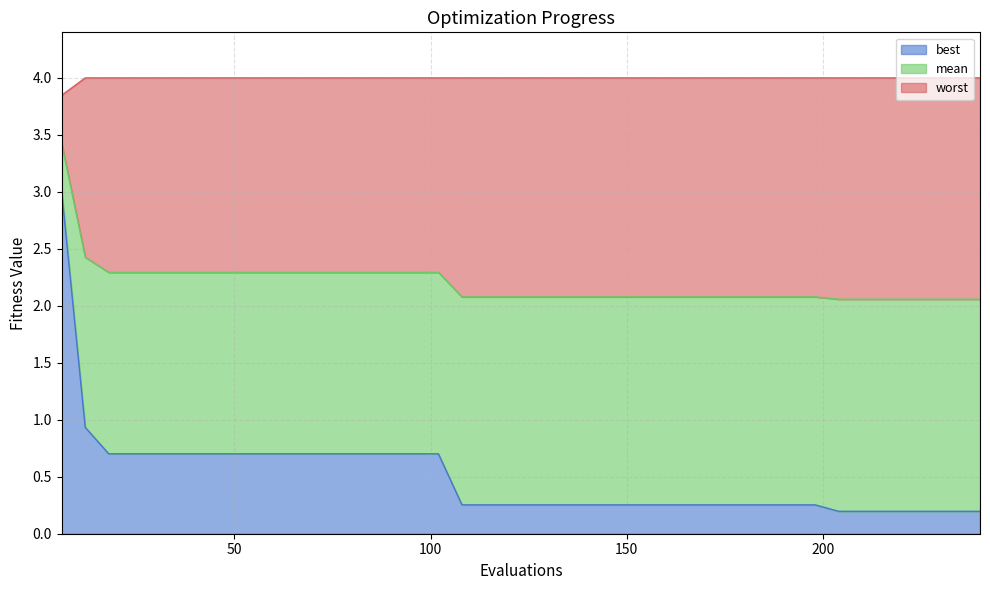

The value of mean at 84 is 2.3. True or false?

True